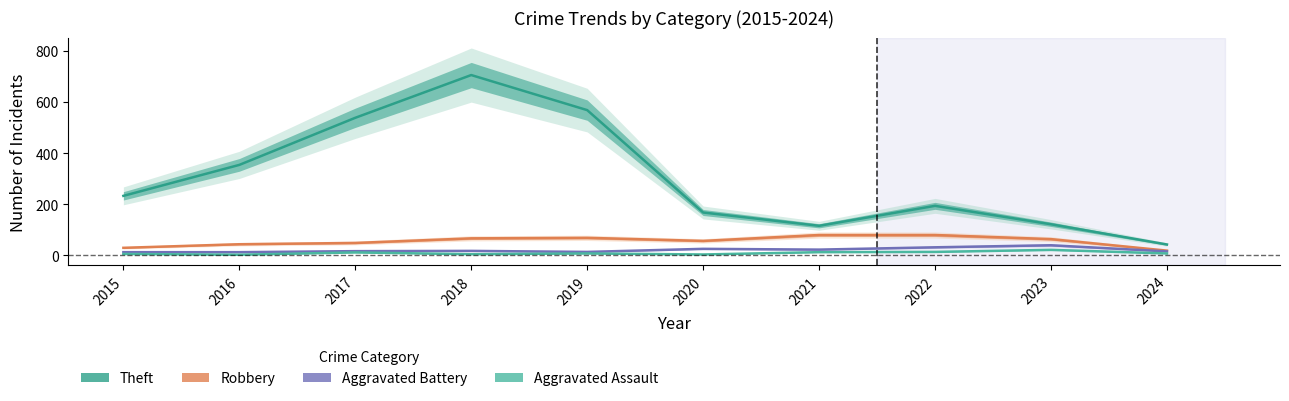

What is the sum of all Robbery values?

559